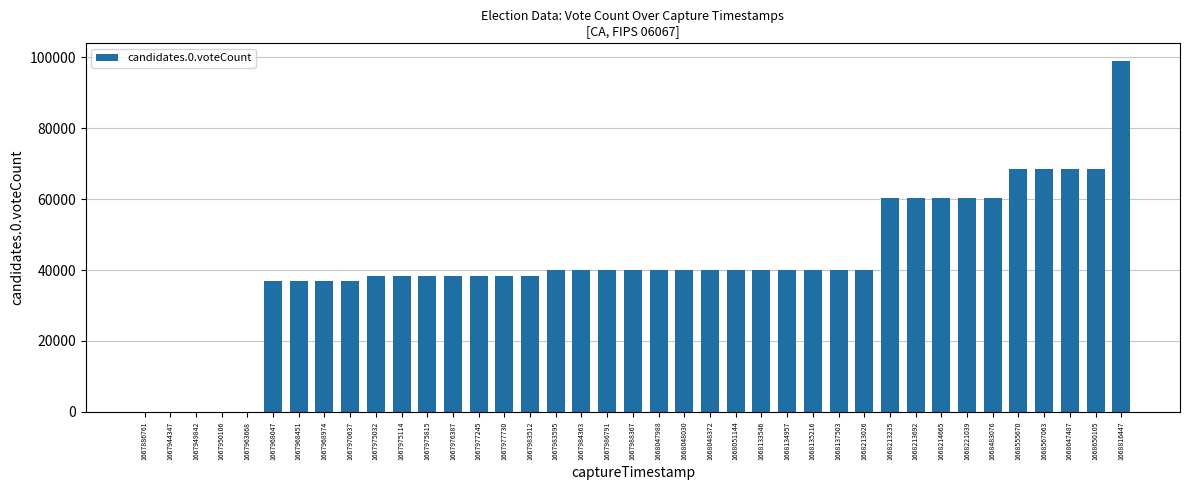

What is the sum of the values at 1668214665 and 1668051144?

100154